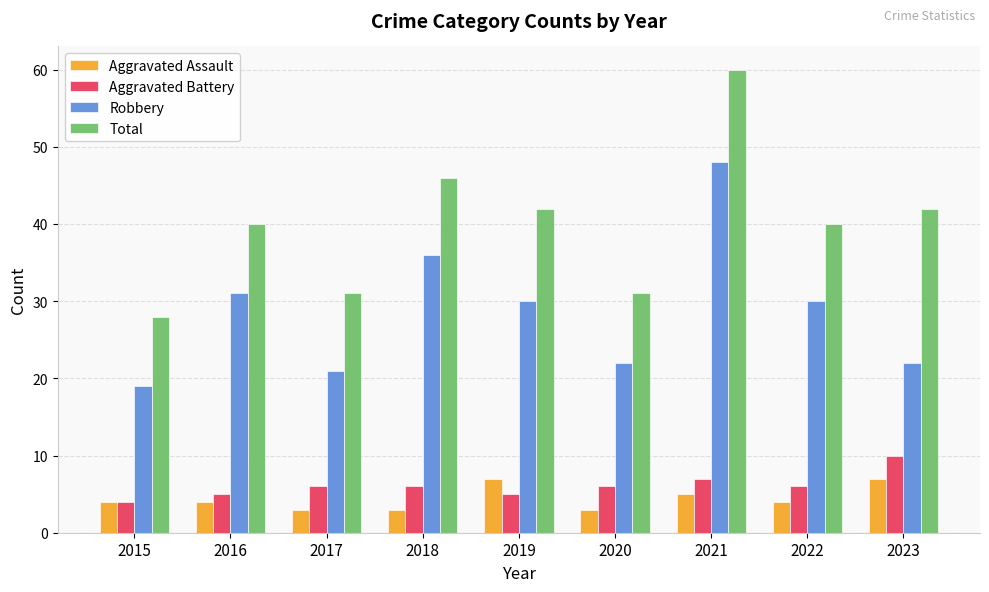

The value of Aggravated Battery at 2018 is 4. True or false?

False